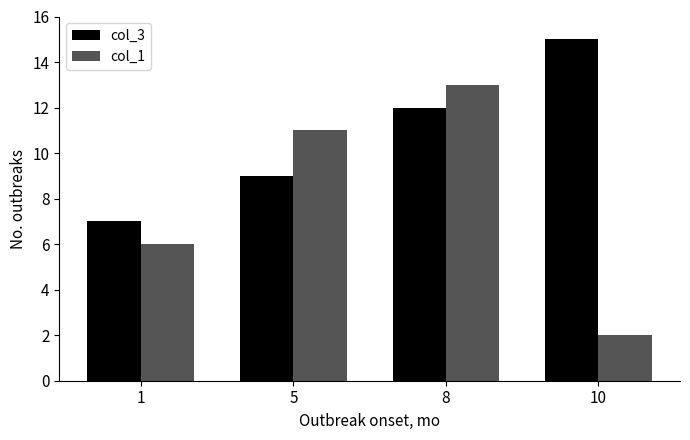

The value of col_3 at 8 is 12. True or false?

True